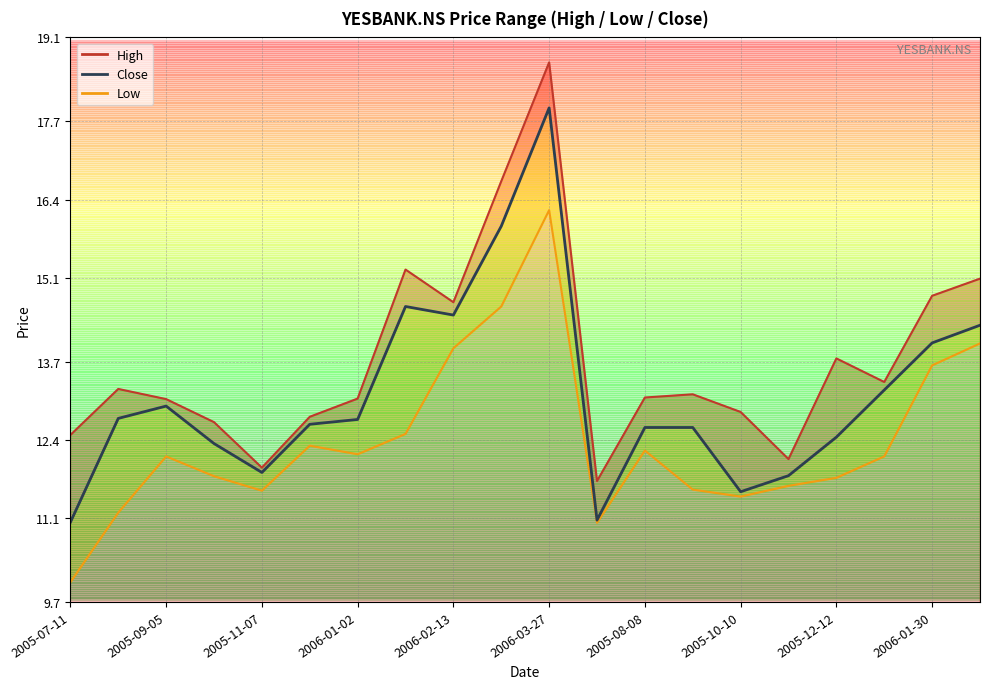

At which category is the sum across all series the highest?

2006-03-27